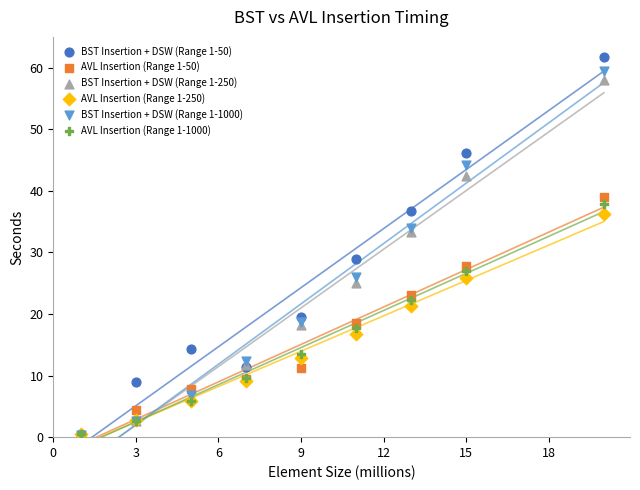

Which series reaches the maximum Y coordinate?

BST Insertion + DSW (Range 1-50)